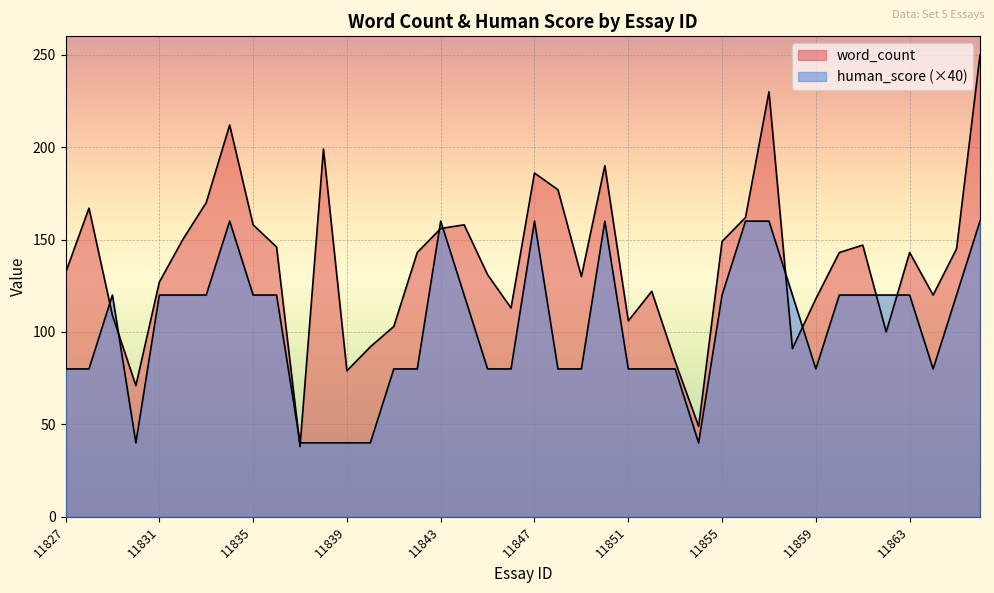

What is the approximate value of human_score at 11846, to the nearest 5?

80